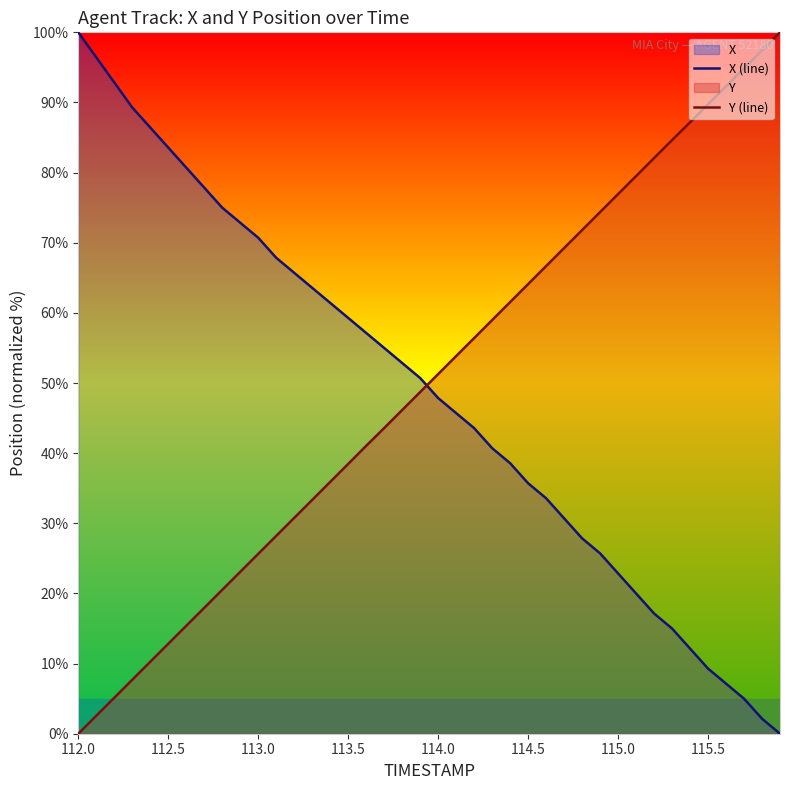

True or false: Y (line) and X (line) intersect in this chart.

True